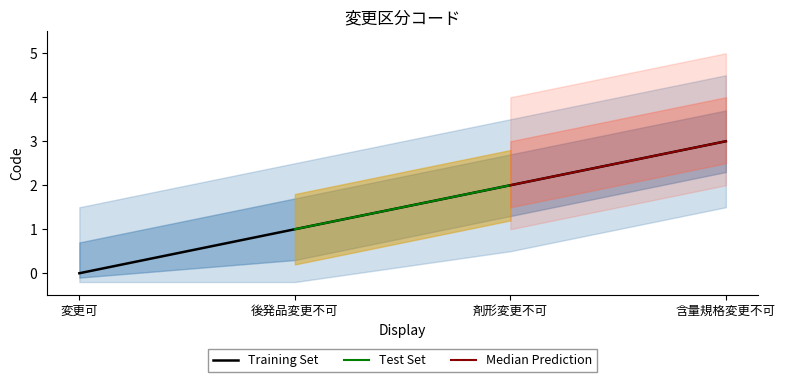

At which label is the value closest to 1?

後発品変更不可